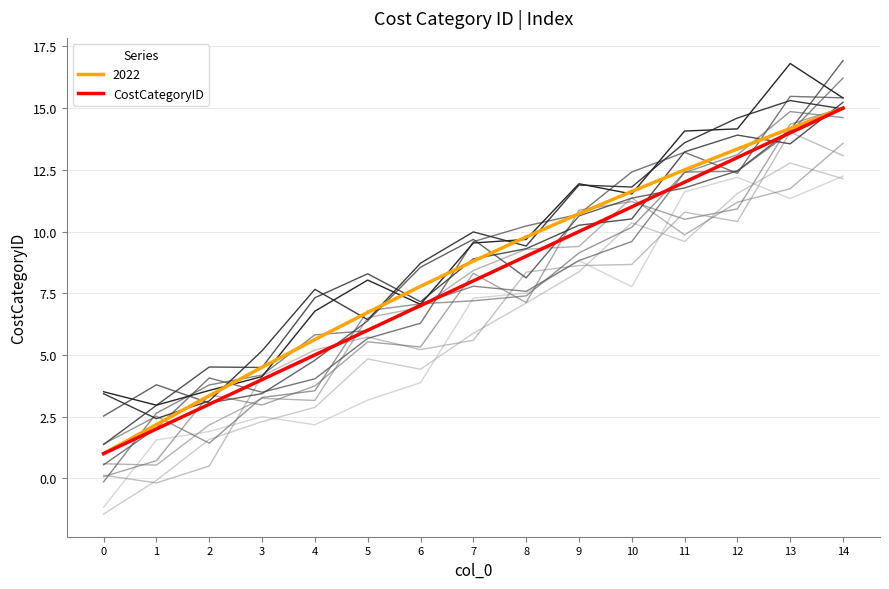

List the labels in order of value, largest first.

14, 13, 12, 11, 10, 9, 8, 7, 6, 5, 4, 3, 2, 1, 0